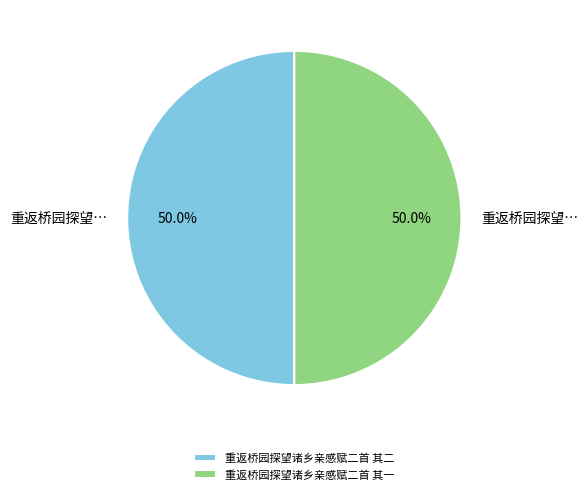

Do 重返桥园探望诸乡亲感赋二首 其二 and 重返桥园探望诸乡亲感赋二首 其一 together represent more than half of the pie?

Yes